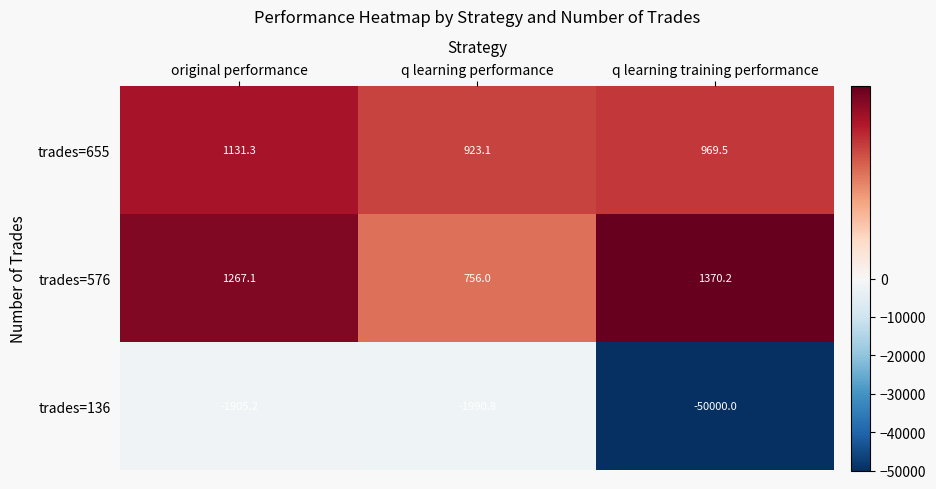

Rank the categories by trades=576 value from lowest to highest.

q learning performance, original performance, q learning training performance